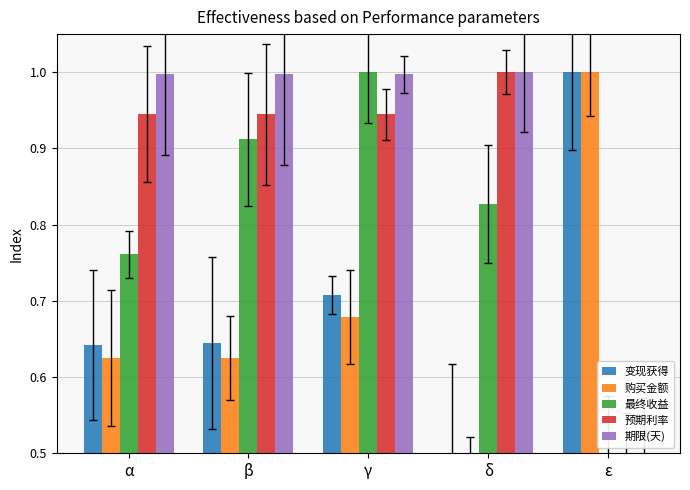

What is the maximum value for 最终收益?

1.0